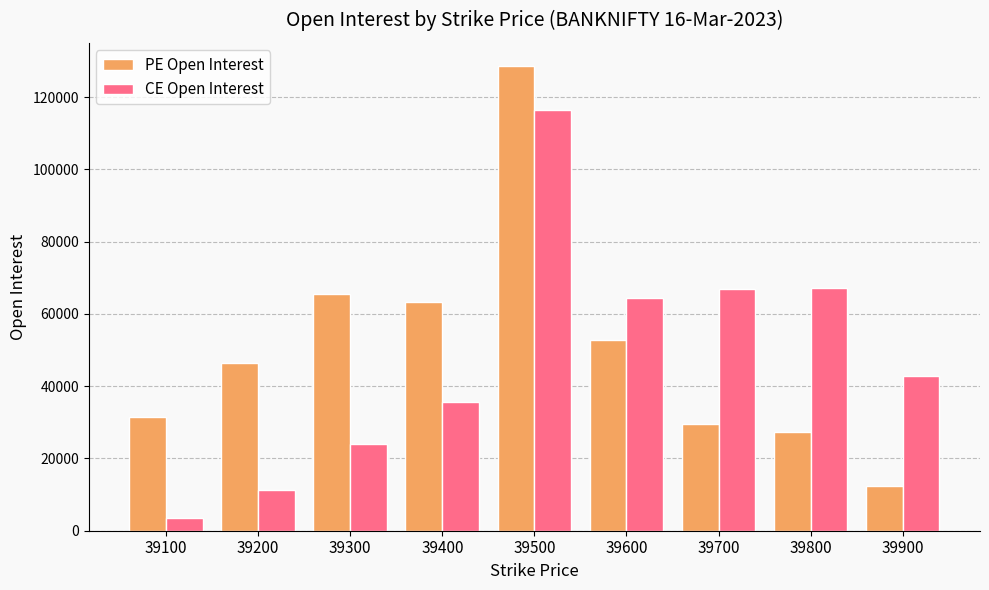

At how many categories does at least one series exceed 19079?

9